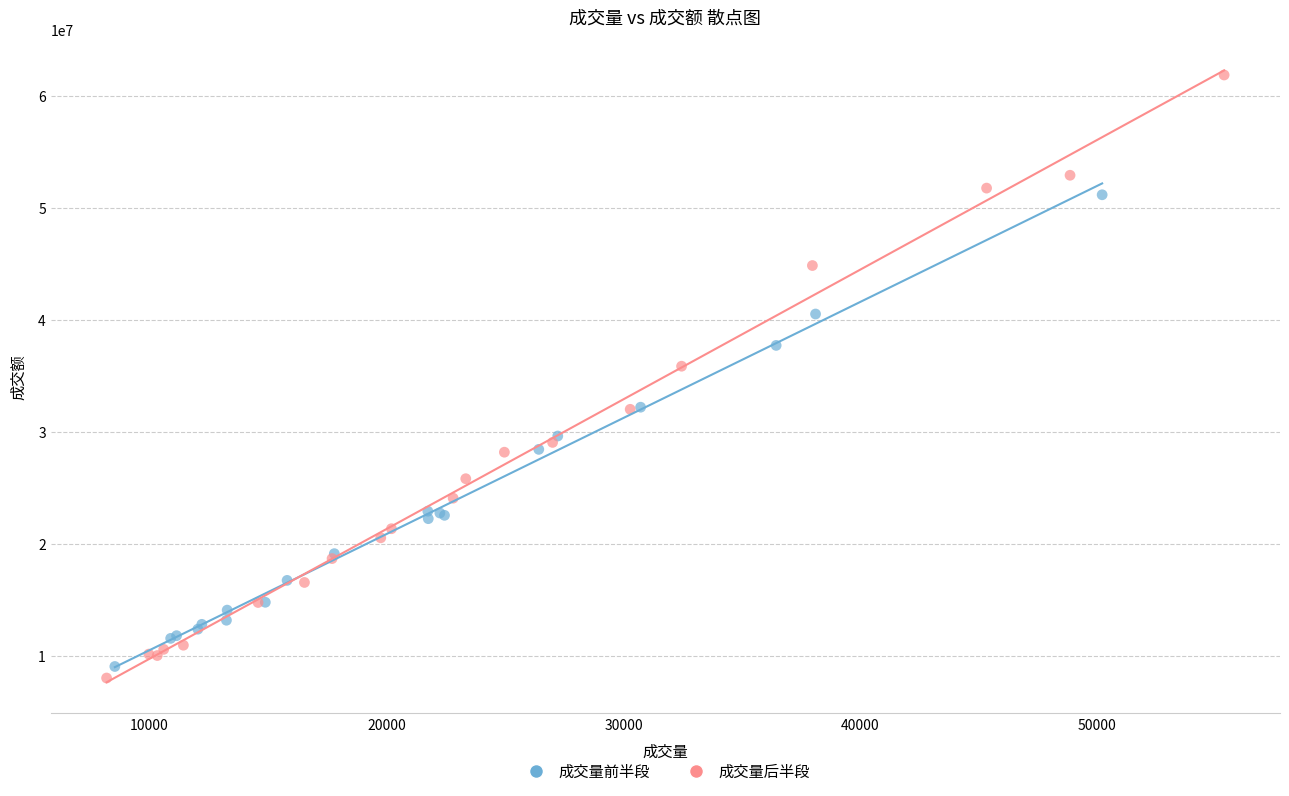

Which series reaches the maximum Y coordinate?

成交量后半段